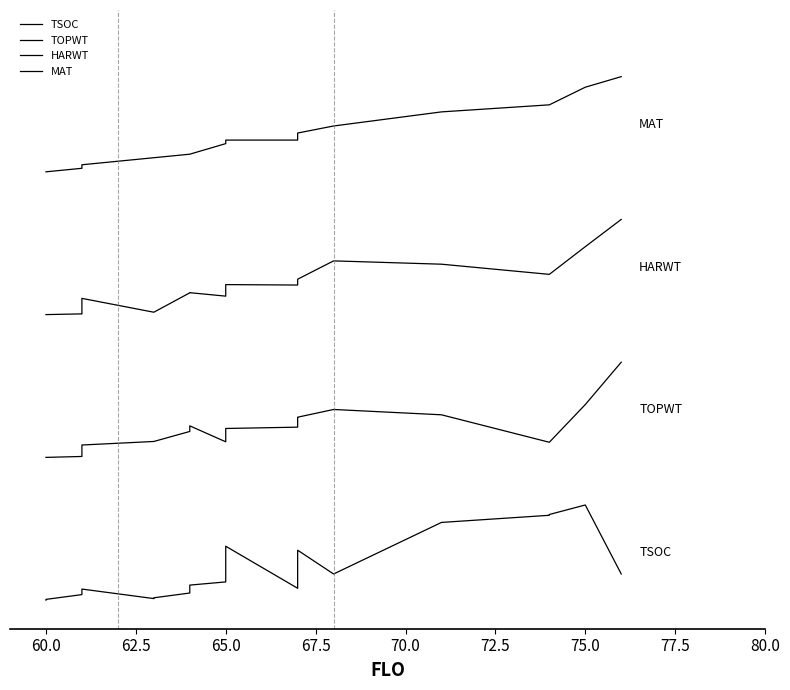

What are all the series names shown in the legend?

TSOC, TOPWT, HARWT, MAT